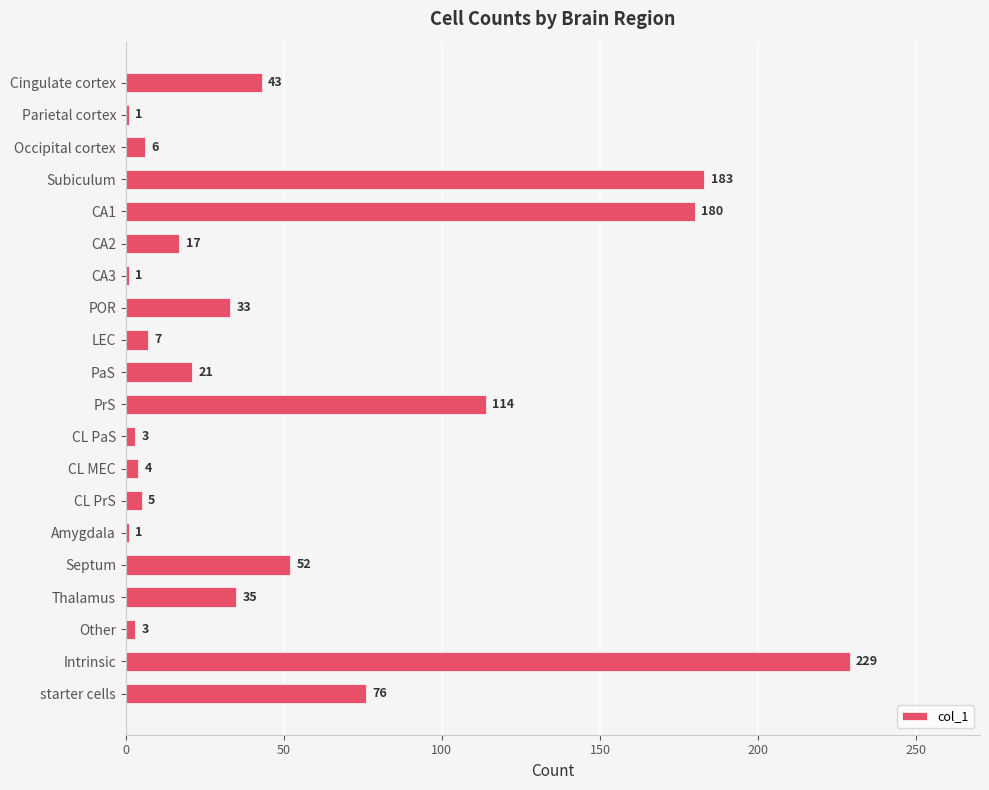

What is the label of the 19th bar from the top?

Intrinsic